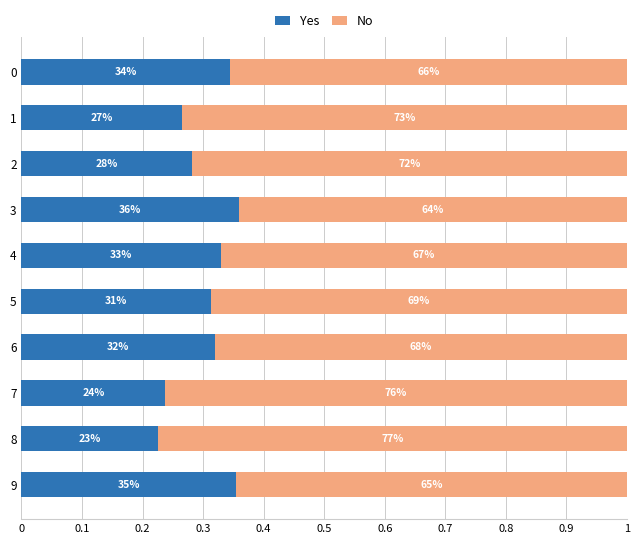

What are all the series names shown in the legend?

Yes, No